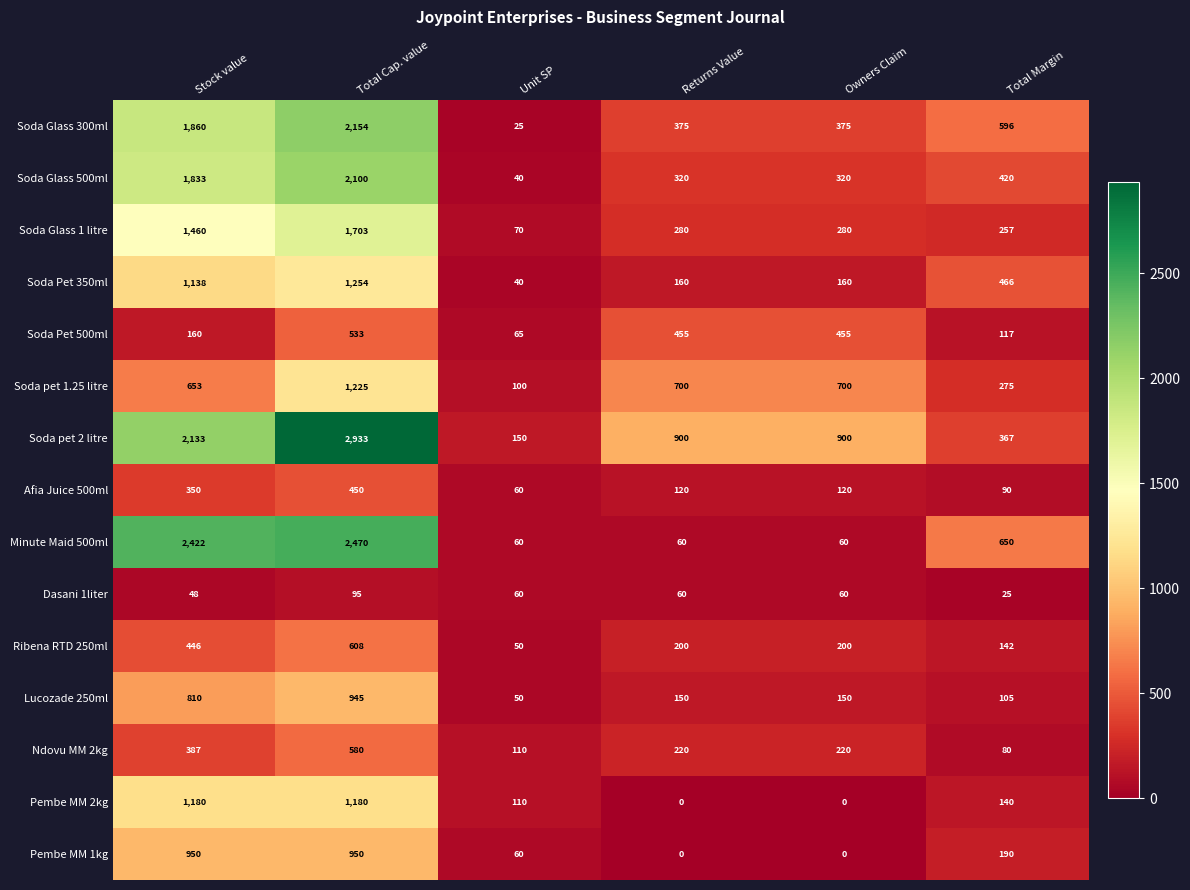

What is the sum of all Pembe MM 2kg values?

2610